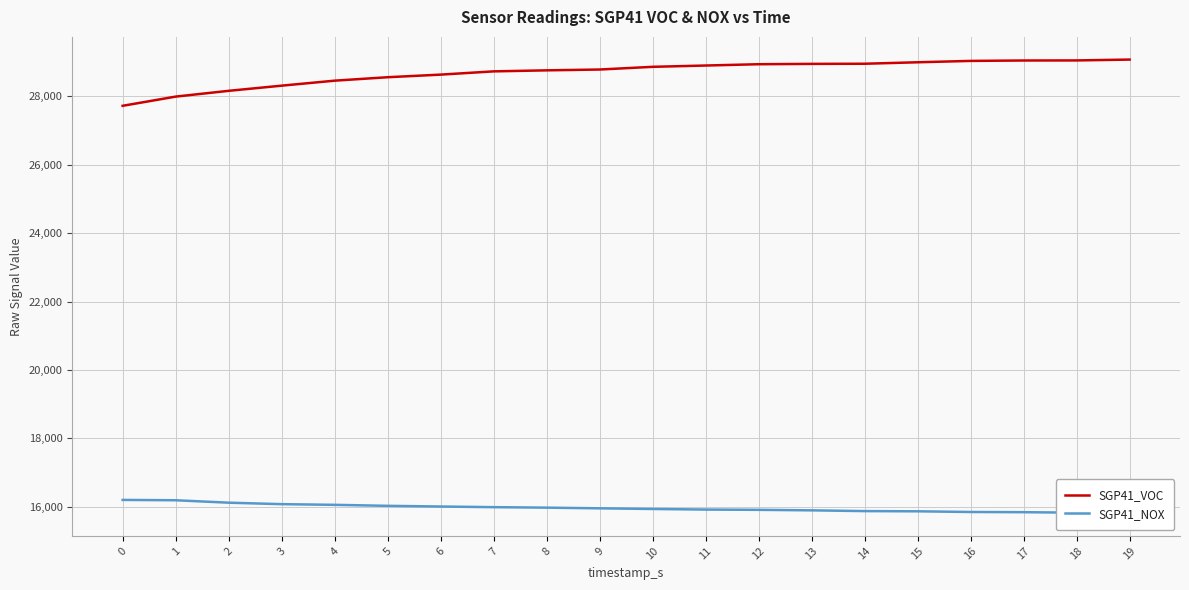

Where does the SGP41_VOC series first go above 28862?

11